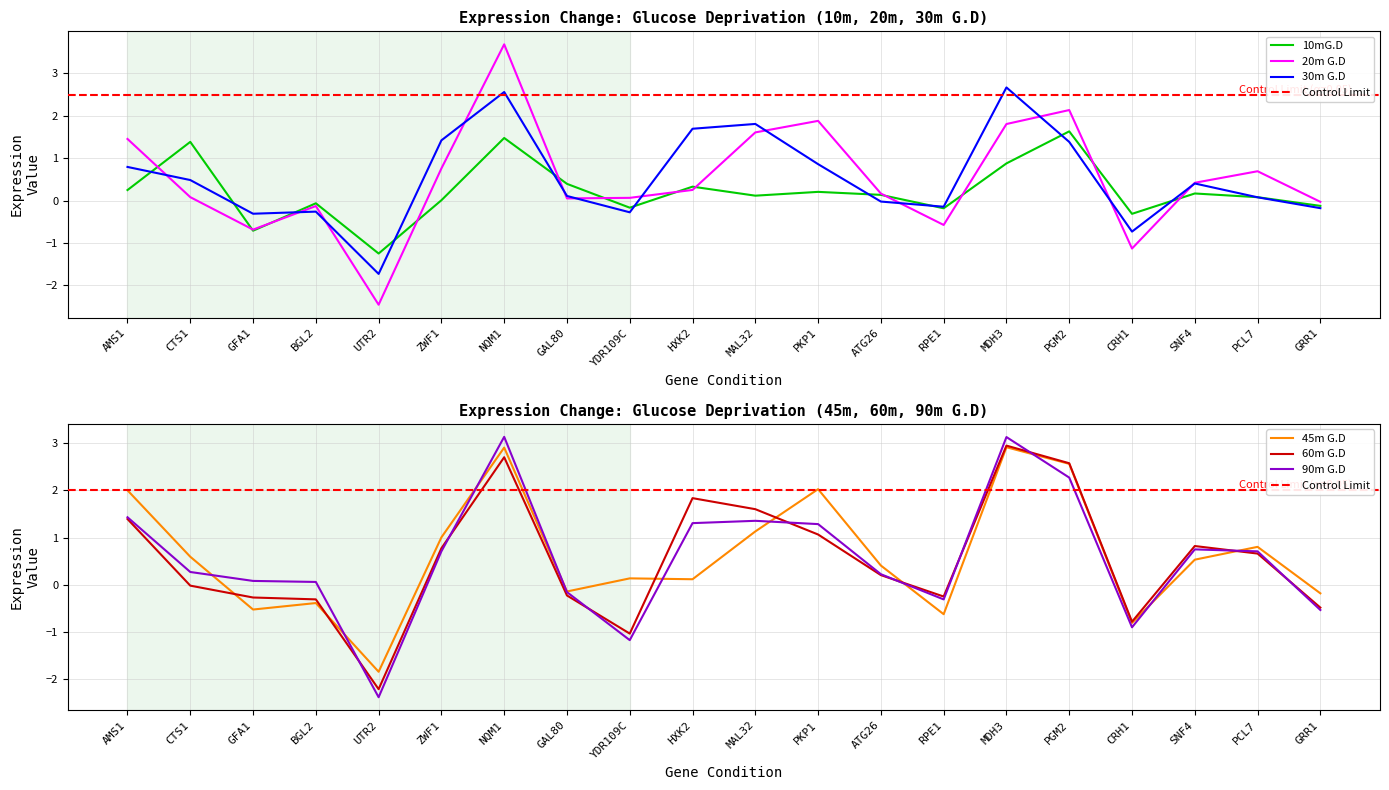

What is the value of the 30m G.D point at the 11th from the left?

1.8